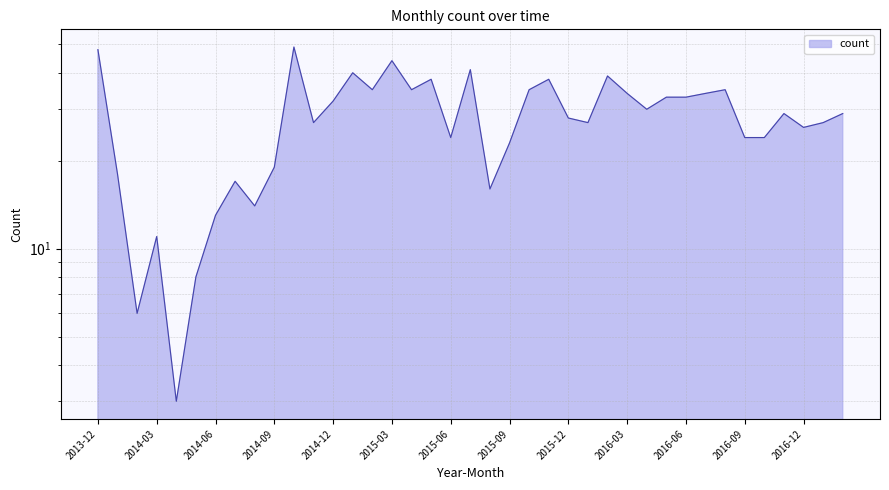

Reading left to right, list all the values displayed in this chart.

48	18	6	11	3	8	13	17	14	19	49	27	32	40	35	44	35	38	24	41	16	23	35	38	28	27	39	34	30	33	33	34	35	24	24	29	26	27	29